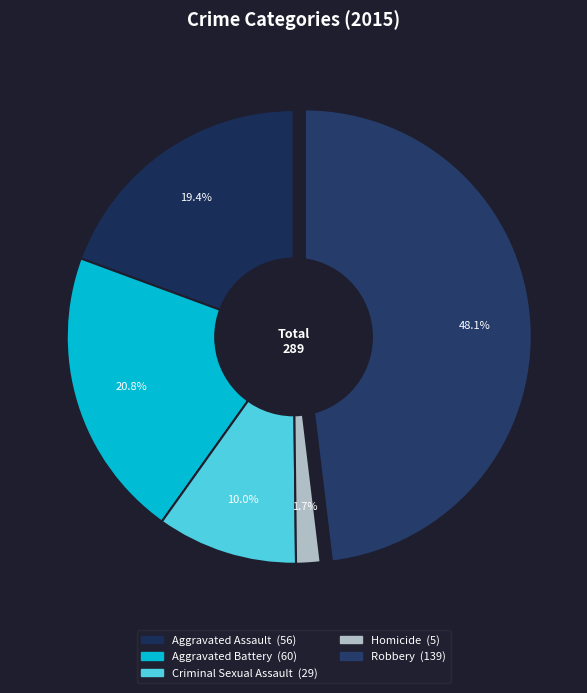

Which category has the smallest portion of the pie?

Homicide